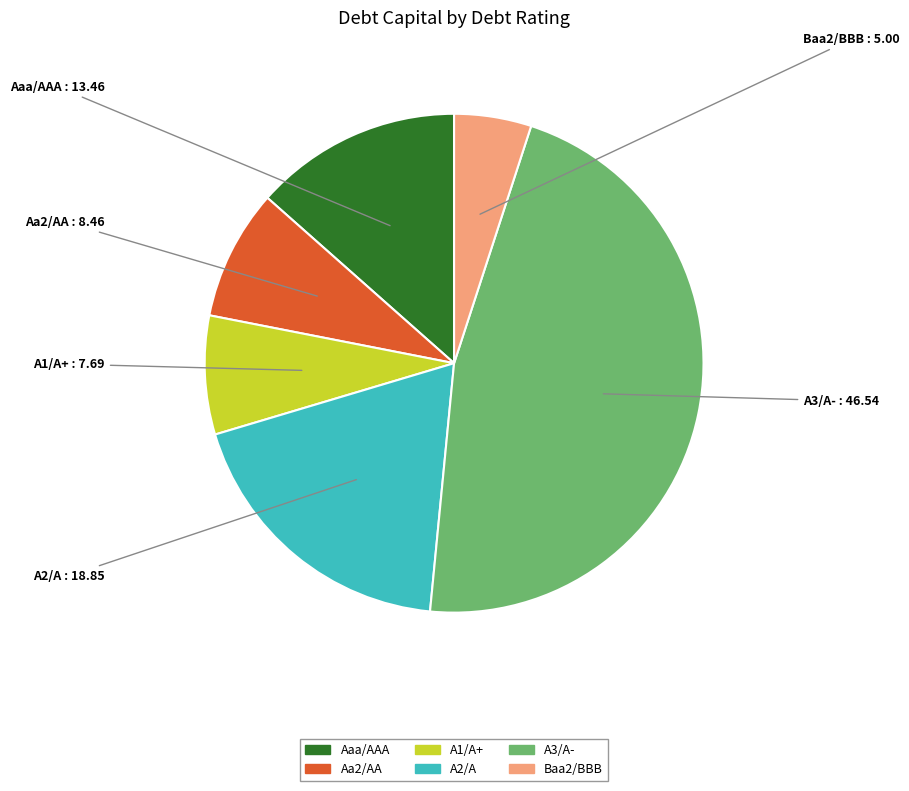

Count the number of slices in the pie.

6